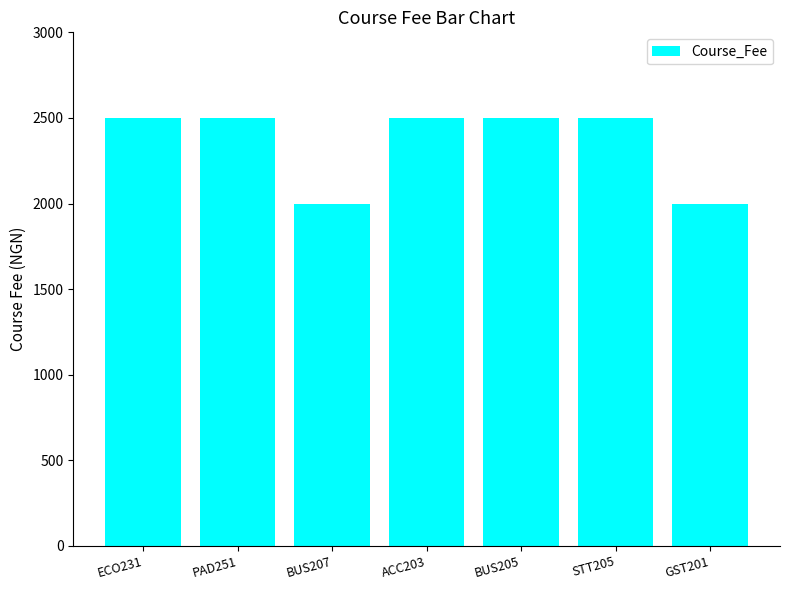

What is the difference between the maximum and minimum values?

500